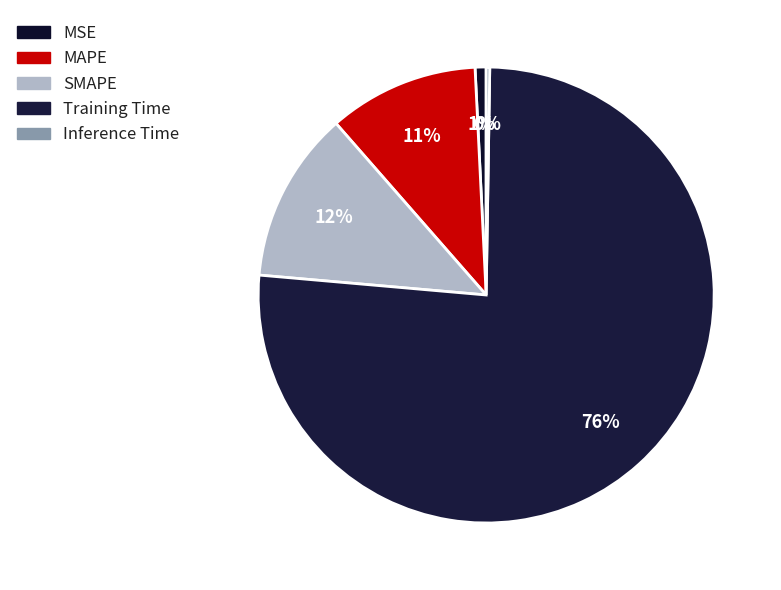

How many segments does this pie chart have?

5